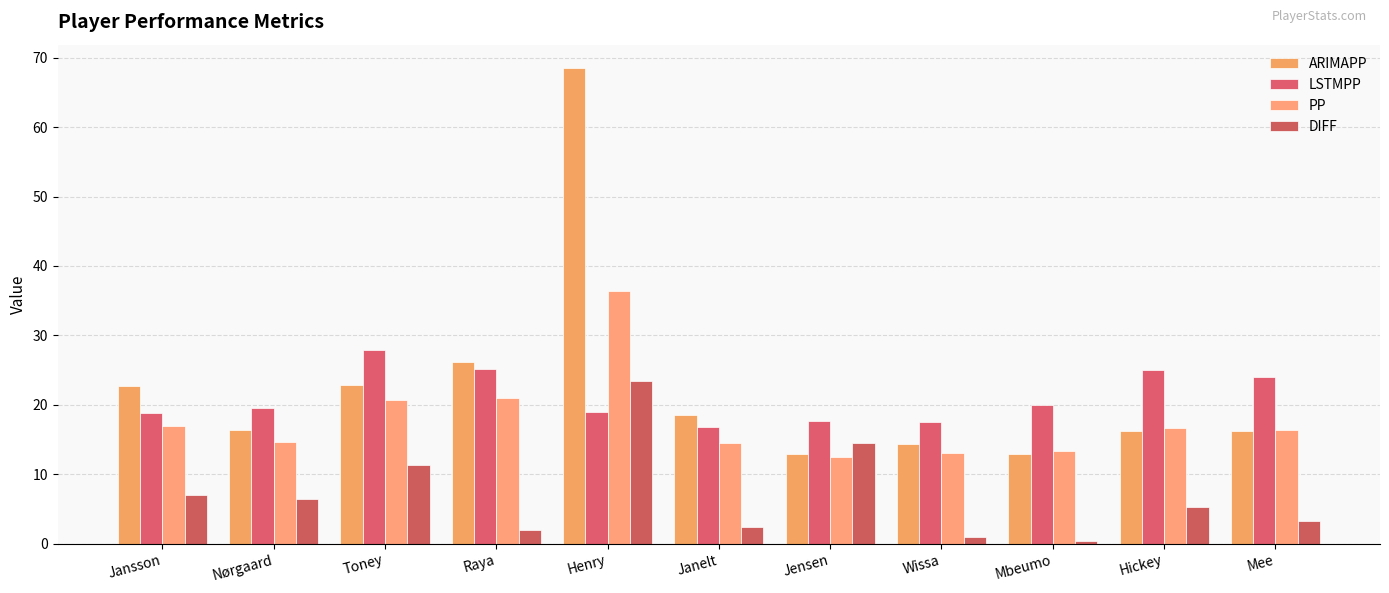

Reading right to left, list all the values displayed in this chart.

ARIMAPP: 16.3	16.2	12.9	14.4	13.0	18.5	68.4	26.1	22.9	16.4	22.7
LSTMPP: 24.0	25.0	20.0	17.6	17.7	16.8	18.9	25.1	27.9	19.5	18.8
PP: 16.3	16.7	13.3	13.0	12.4	14.5	36.4	21.0	20.7	14.6	17.0
DIFF: 3.3	5.3	0.3	1.0	14.6	2.5	23.4	2.0	11.3	6.4	7.0